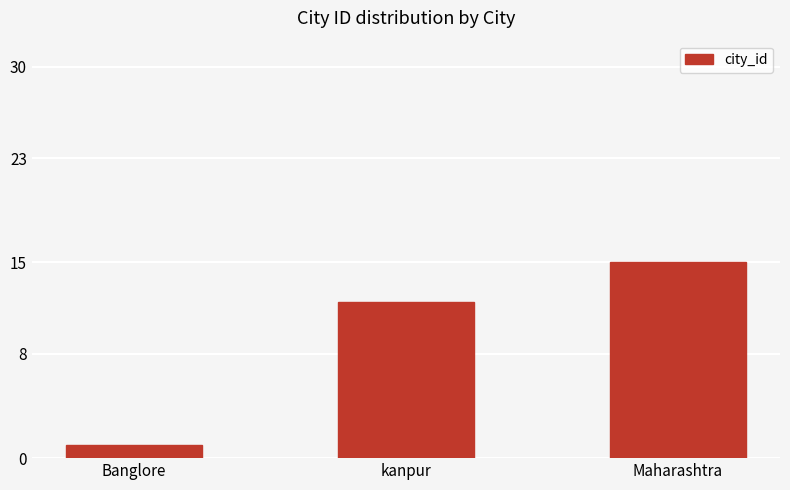

What is the smallest value displayed?

1